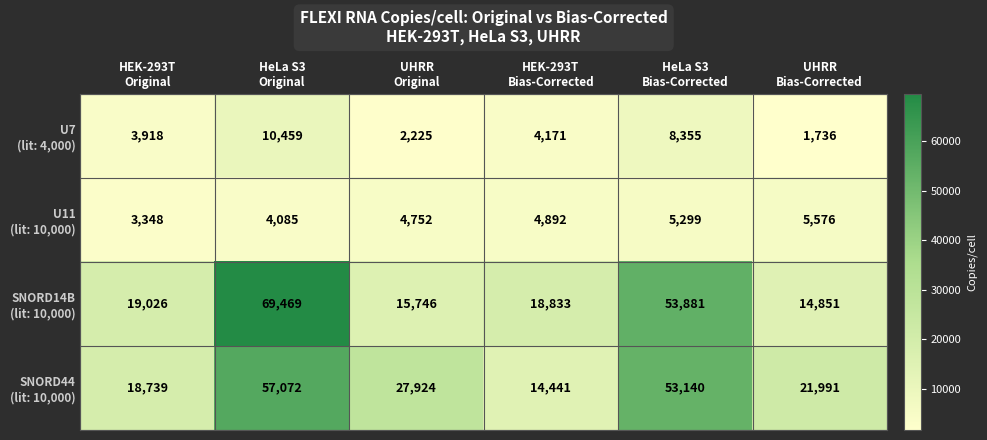

How many categories are shown in the chart?

6